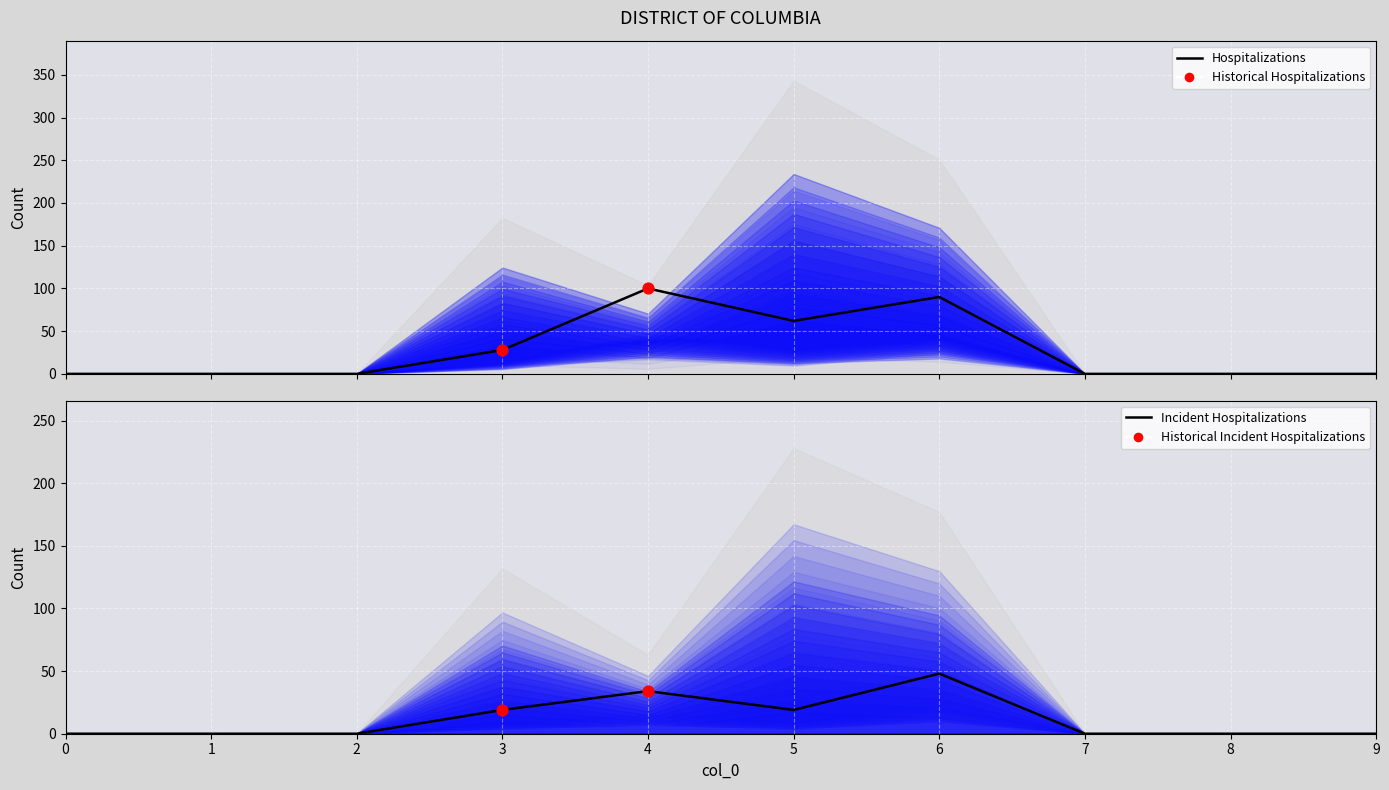

At how many categories does at least one series exceed 76?

4